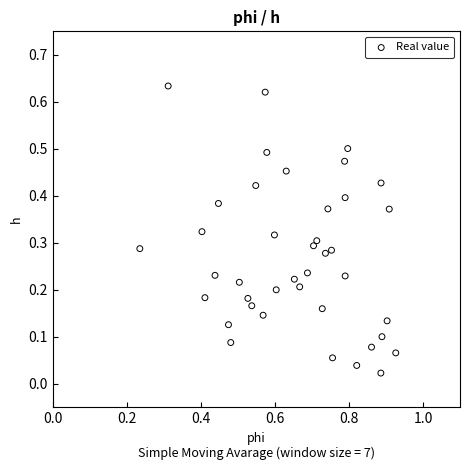

What is the range of X values (max minus min)?

0.7